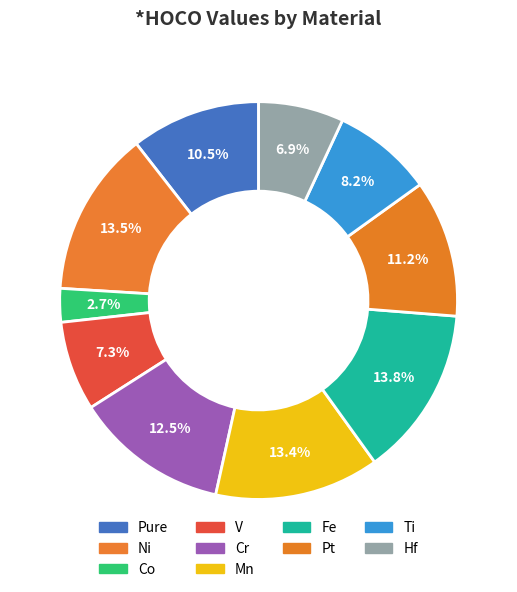

To the nearest percent, what portion does Co represent?

3%